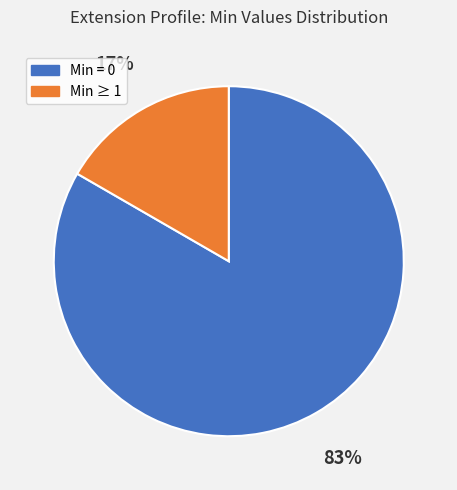

Is there any slice that represents more than half of the pie?

Yes